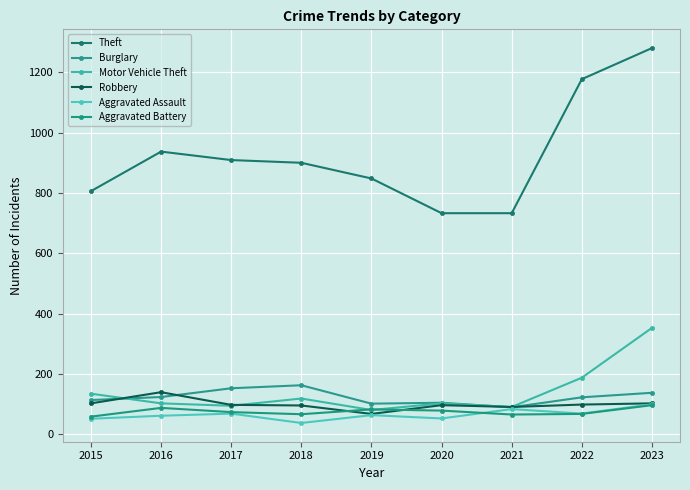

What is the value of the Motor Vehicle Theft point at the 6th from the left?

103